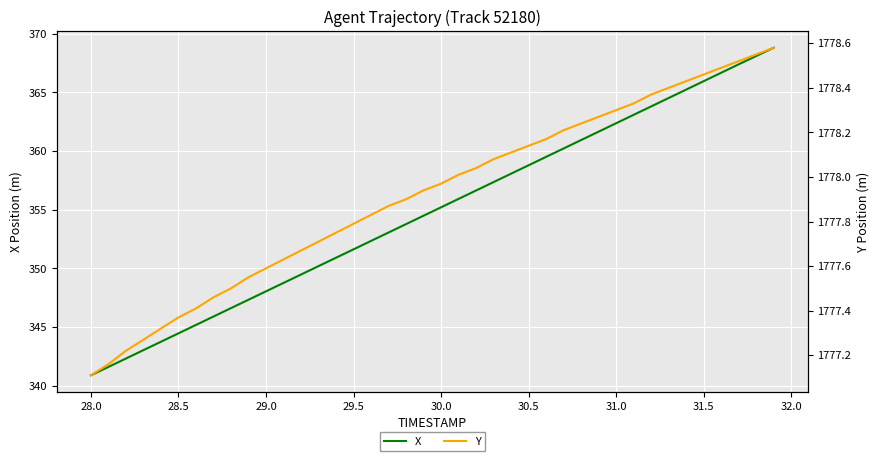

True or false: X and Y cross at least once.

False